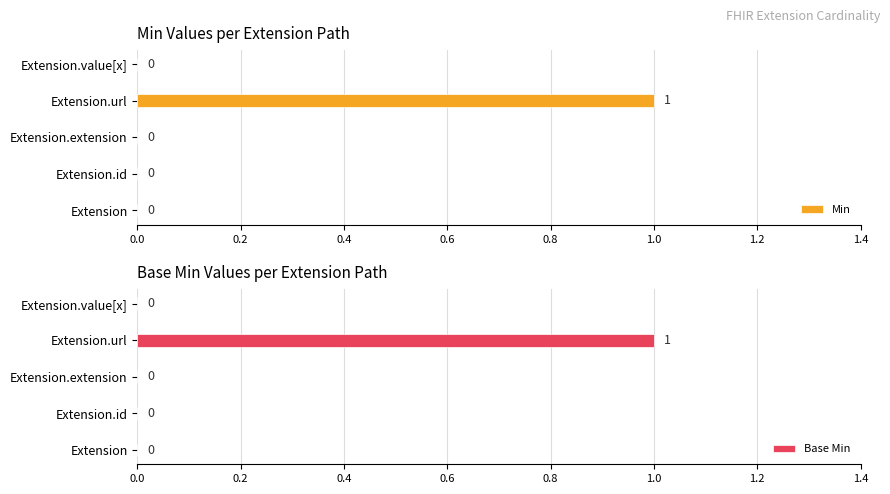

What value does the Min series have at Extension.url?

1